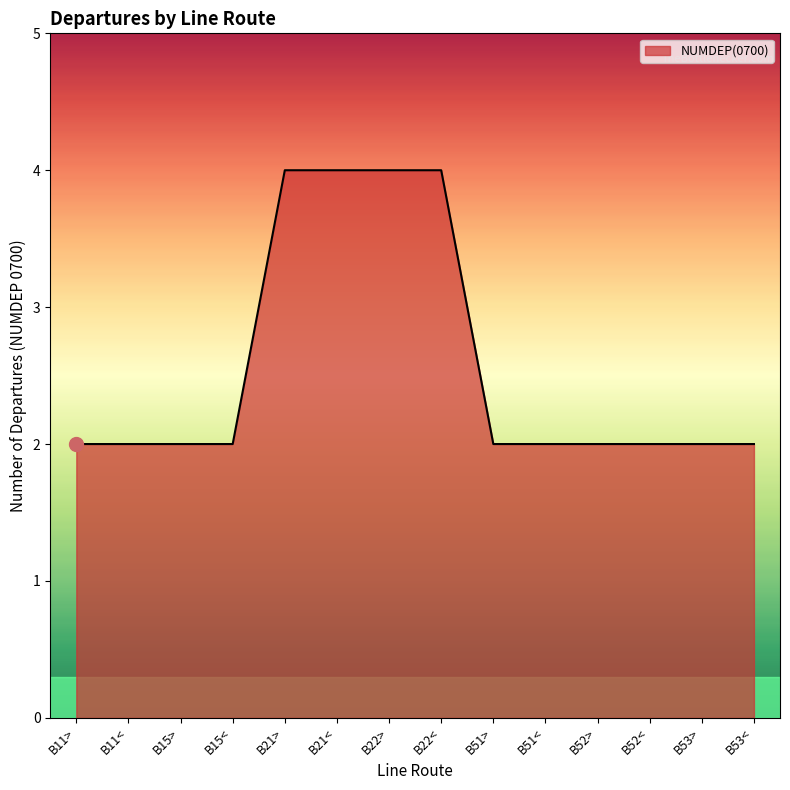

What position from the left is B11>?

1